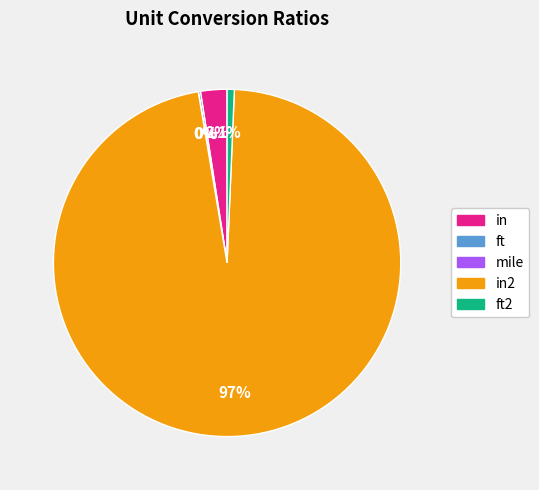

To the nearest percent, what is the average slice percentage?

20%